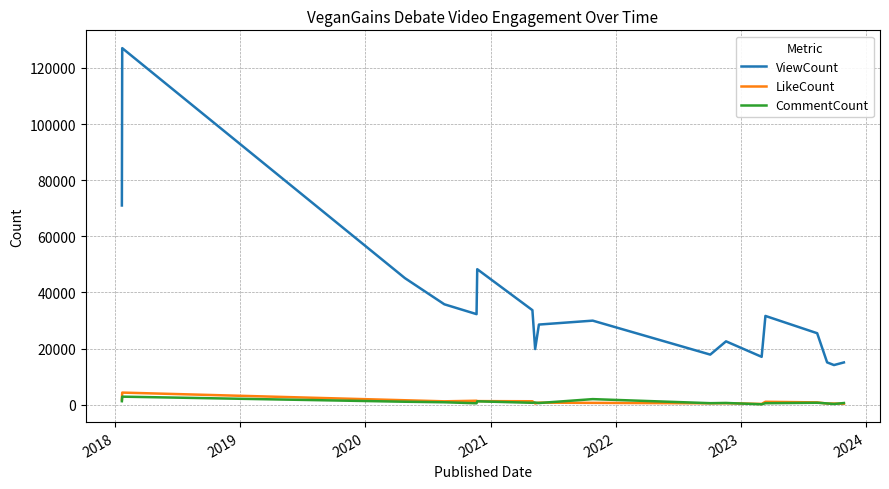

What is the maximum value shown in the chart?

127067